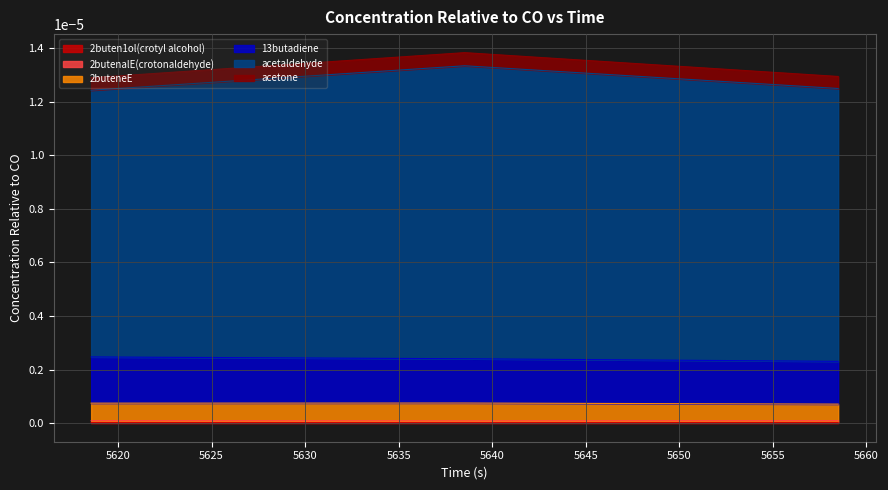

What are all the series names shown in the legend?

2buten1ol(crotyl alcohol), 2butenalE(crotonaldehyde), 2buteneE, 13butadiene, acetaldehyde, acetone